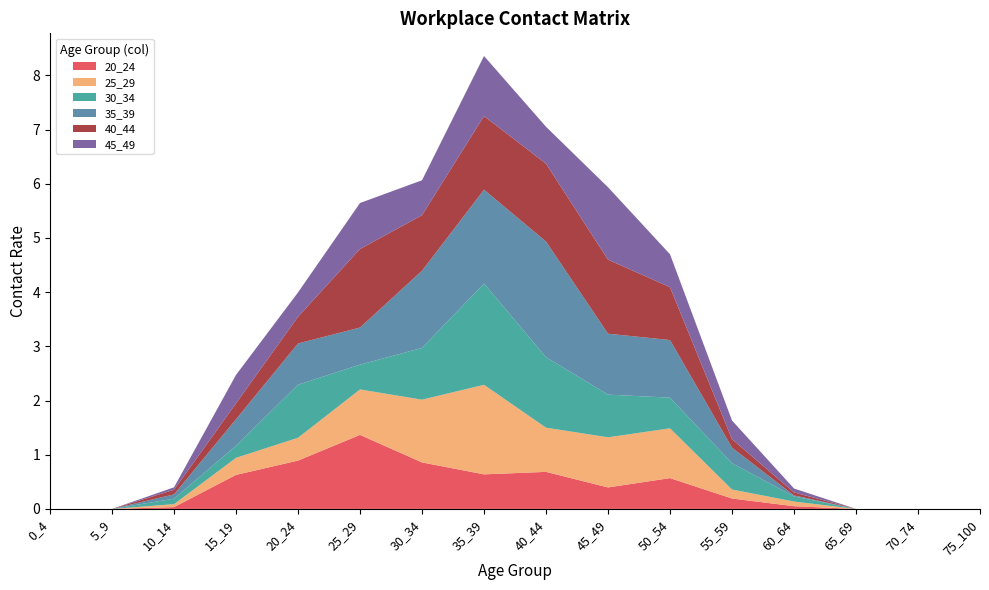

Reading right to left, transcribe all the data shown in this chart.

20_24: 75_100=0.0	70_74=0.0	65_69=0.0	60_64=0.1	55_59=0.2	50_54=0.6	45_49=0.4	40_44=0.7	35_39=0.6	30_34=0.9	25_29=1.4	20_24=0.9	15_19=0.6	10_14=0.0	5_9=0.0	0_4=0.0
25_29: 75_100=0.0	70_74=0.0	65_69=0.0	60_64=0.1	55_59=0.2	50_54=0.9	45_49=0.9	40_44=0.8	35_39=1.7	30_34=1.2	25_29=0.8	20_24=0.4	15_19=0.3	10_14=0.1	5_9=0.0	0_4=0.0
30_34: 75_100=0.0	70_74=0.0	65_69=0.0	60_64=0.1	55_59=0.5	50_54=0.6	45_49=0.8	40_44=1.3	35_39=1.9	30_34=1.0	25_29=0.5	20_24=1.0	15_19=0.2	10_14=0.1	5_9=0.0	0_4=0.0
35_39: 75_100=0.0	70_74=0.0	65_69=0.0	60_64=0.0	55_59=0.3	50_54=1.1	45_49=1.1	40_44=2.1	35_39=1.7	30_34=1.4	25_29=0.7	20_24=0.8	15_19=0.5	10_14=0.1	5_9=0.0	0_4=0.0
40_44: 75_100=0.0	70_74=0.0	65_69=0.0	60_64=0.1	55_59=0.2	50_54=1.0	45_49=1.4	40_44=1.4	35_39=1.4	30_34=1.0	25_29=1.4	20_24=0.5	15_19=0.3	10_14=0.1	5_9=0.0	0_4=0.0
45_49: 75_100=0.0	70_74=0.0	65_69=0.0	60_64=0.1	55_59=0.3	50_54=0.6	45_49=1.3	40_44=0.7	35_39=1.1	30_34=0.6	25_29=0.8	20_24=0.4	15_19=0.5	10_14=0.0	5_9=0.0	0_4=0.0